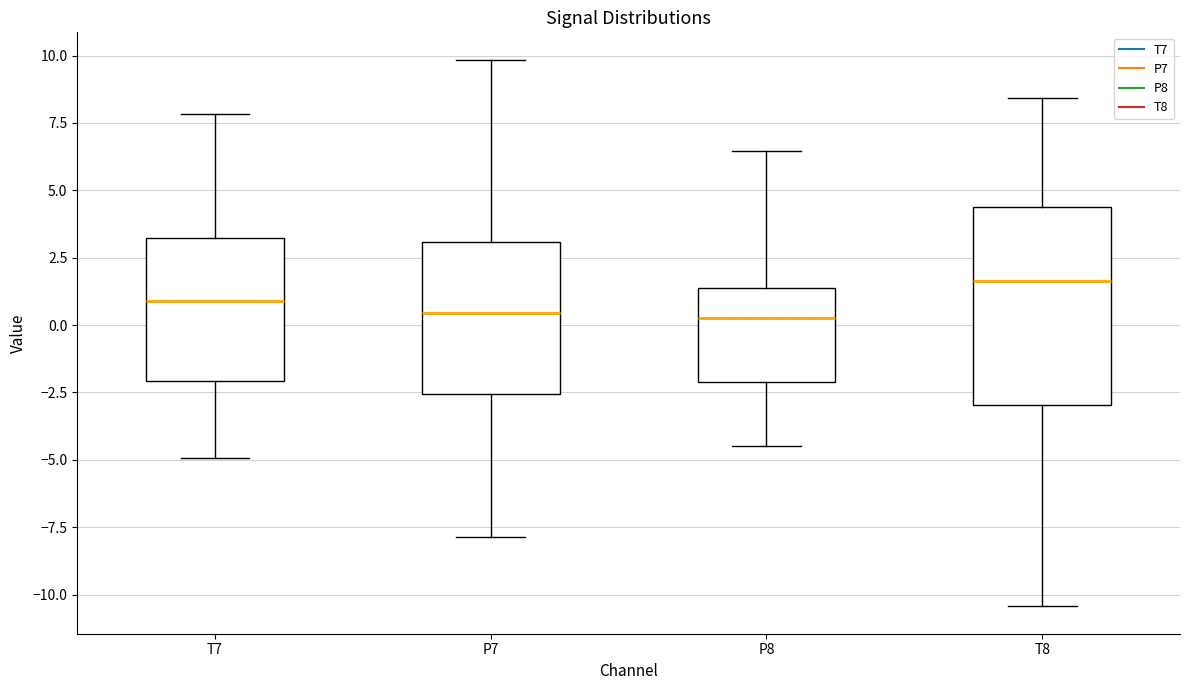

Which box is the tallest, from its lower edge to its upper edge?

T8